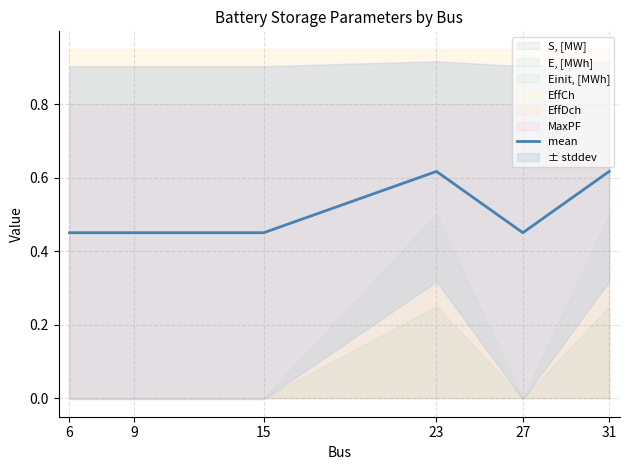

True or false: there are more than 1 points higher than both neighbors.

False